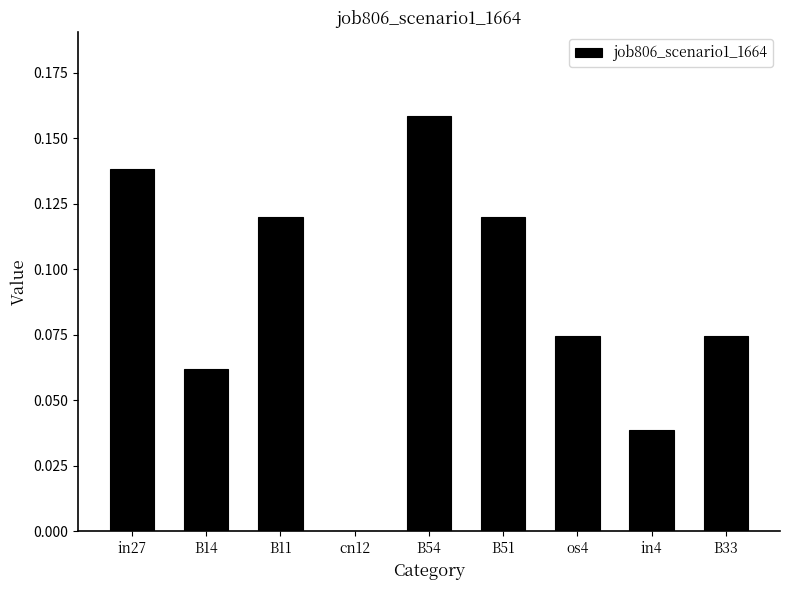

The chart shows a value of 0.1 at in4. True or false?

False